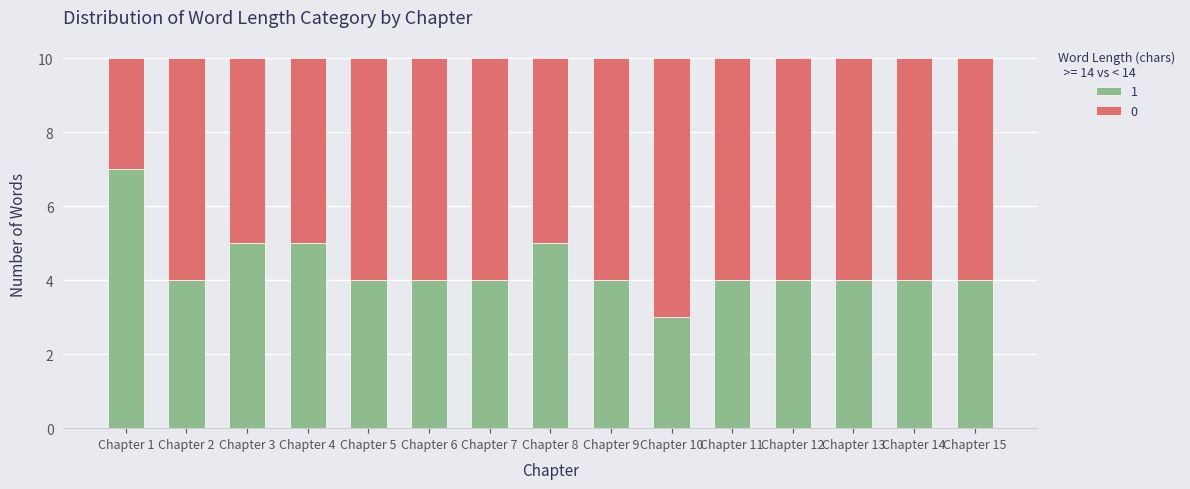

What value does the 1 series have at Chapter 4?

5